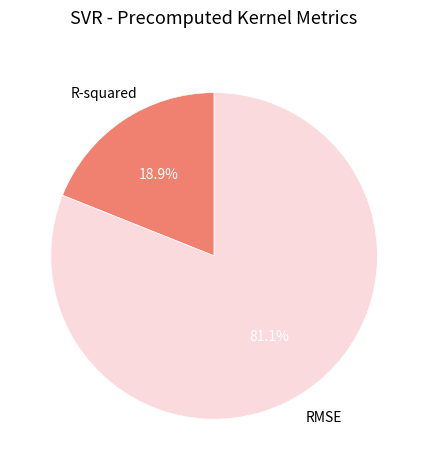

Do R-squared and RMSE together represent more than half of the pie?

Yes